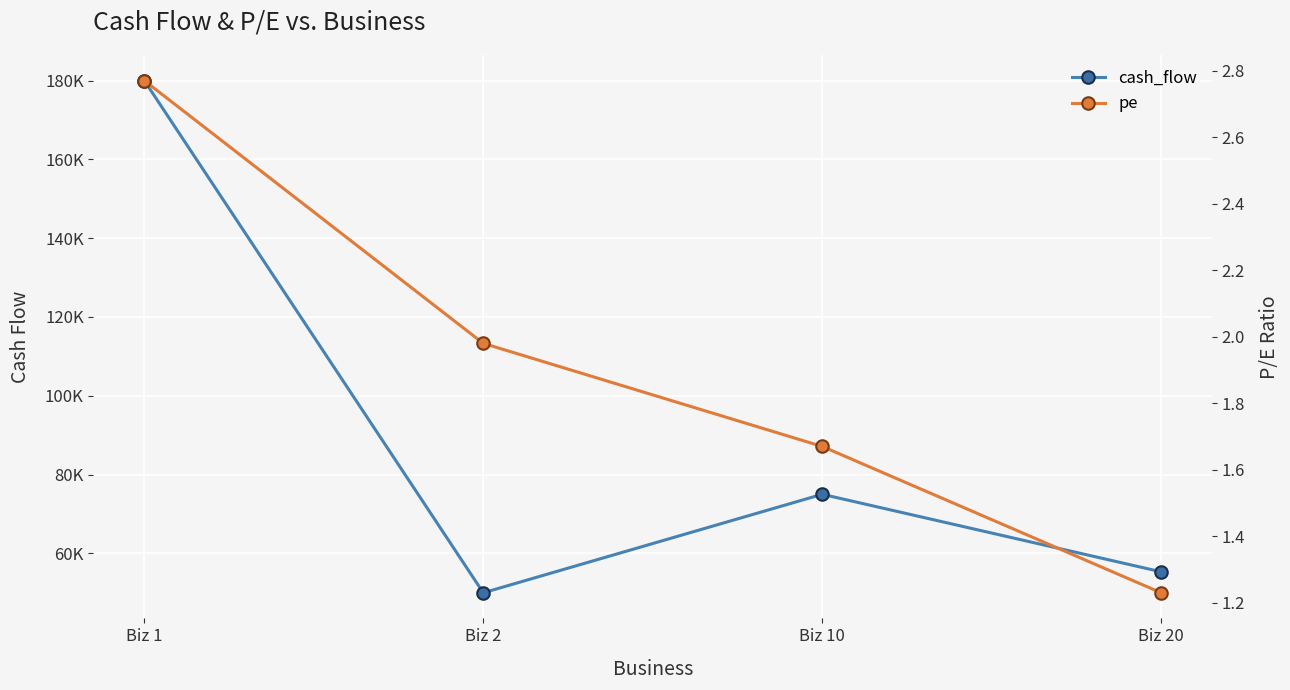

What is the average value of the pe series?

1.9